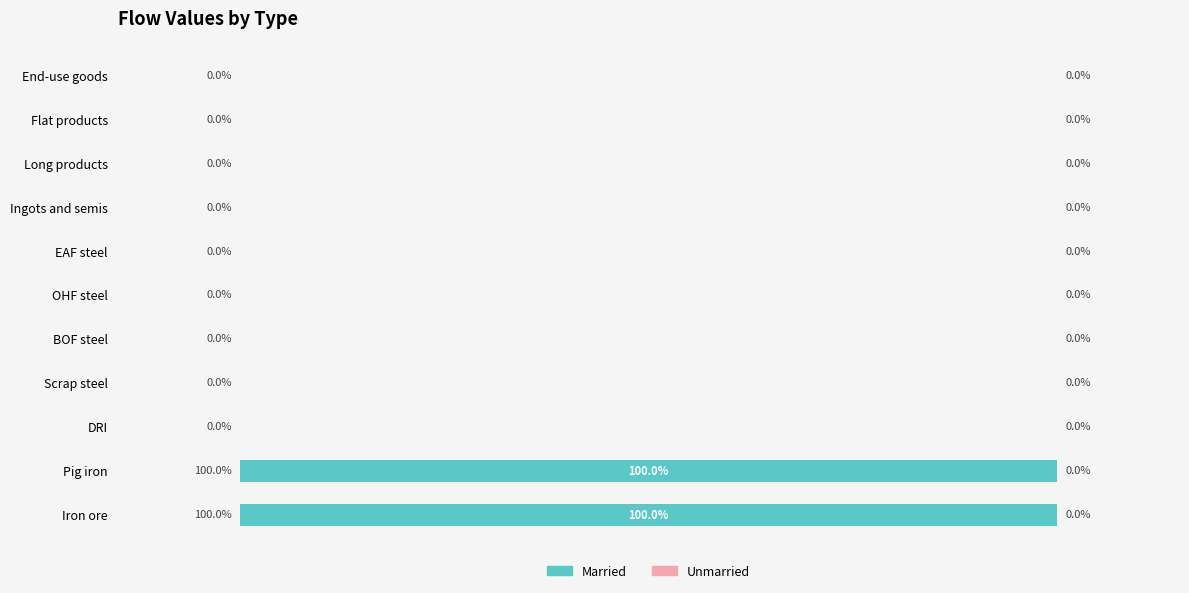

Which has a higher value, Iron ore or EAF steel?

Iron ore